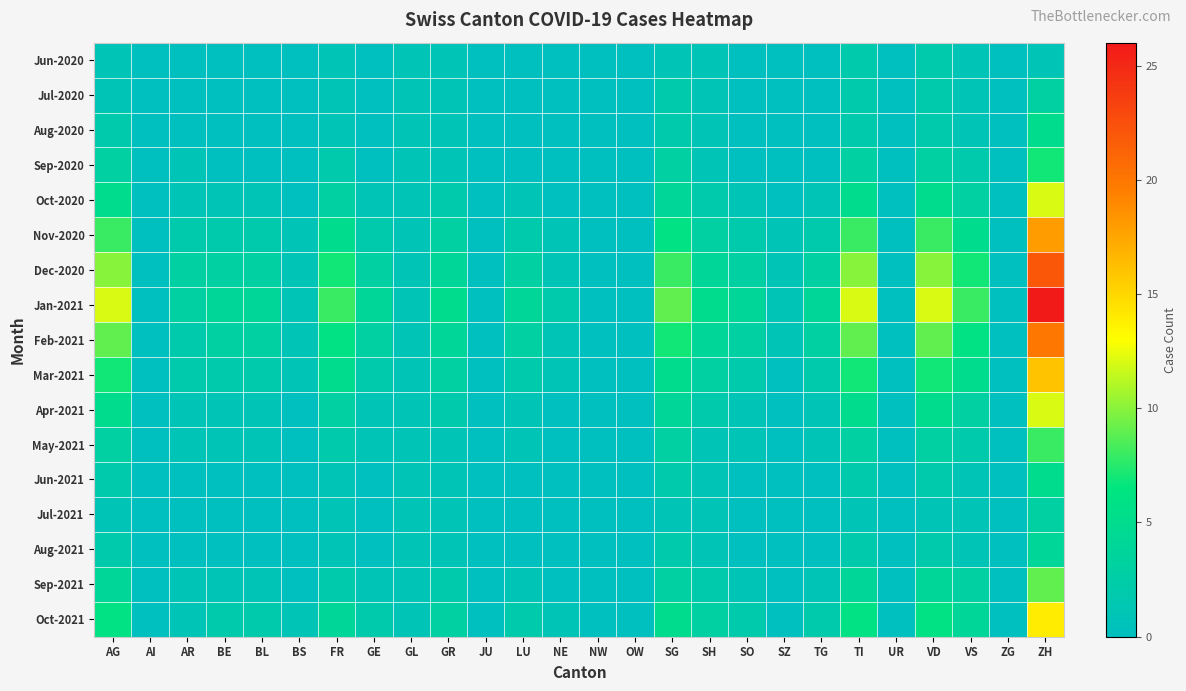

Rank the series at BE from lowest to highest value.

Jun-2020, Jul-2020, Aug-2020, Sep-2020, Jun-2021, Jul-2021, Aug-2021, Oct-2020, Apr-2021, May-2021, Sep-2021, Nov-2020, Mar-2021, Oct-2021, Dec-2020, Feb-2021, Jan-2021